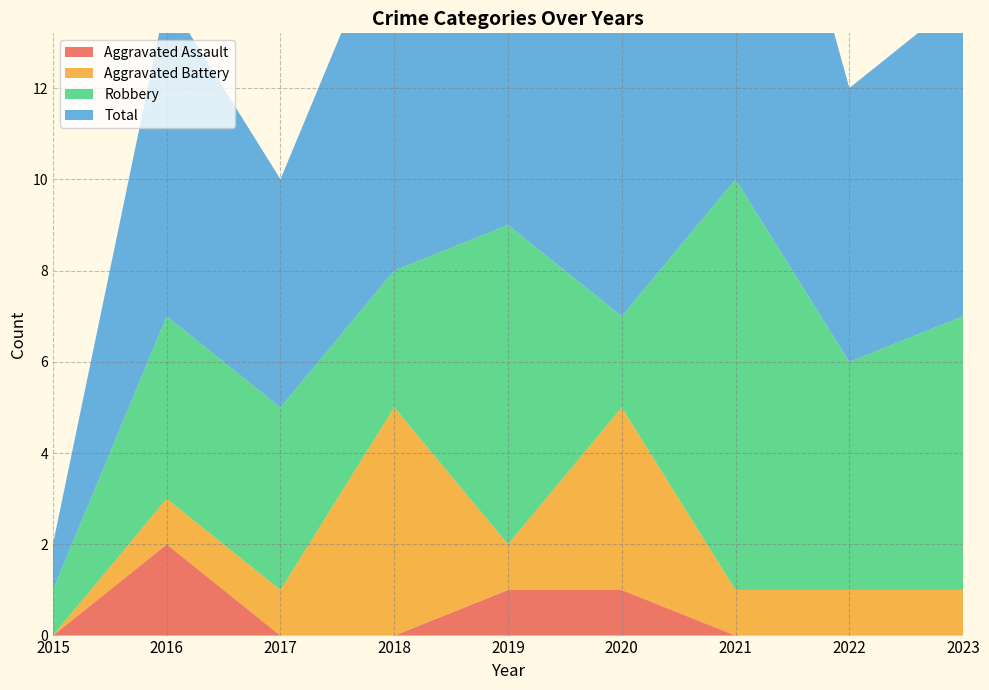

Reading left to right, list all the values displayed in this chart.

Aggravated Assault: 0	2	0	0	1	1	0	0	0
Aggravated Battery: 0	1	1	5	1	4	1	1	1
Robbery: 1	4	4	3	7	2	9	5	6
Total: 1	7	5	8	9	7	11	6	7